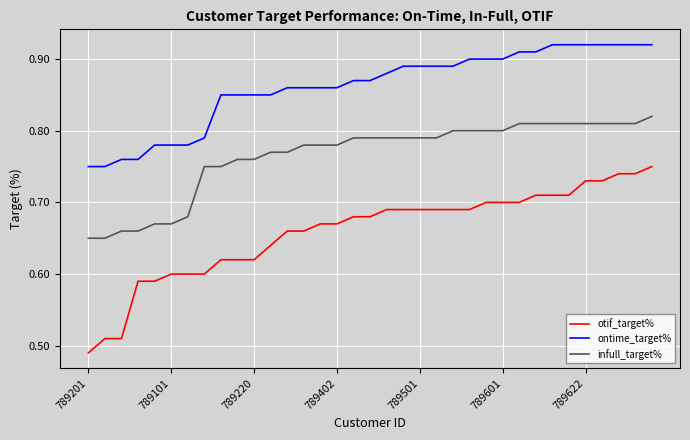

Count the infull_target% values in the range 0 to 1.

35